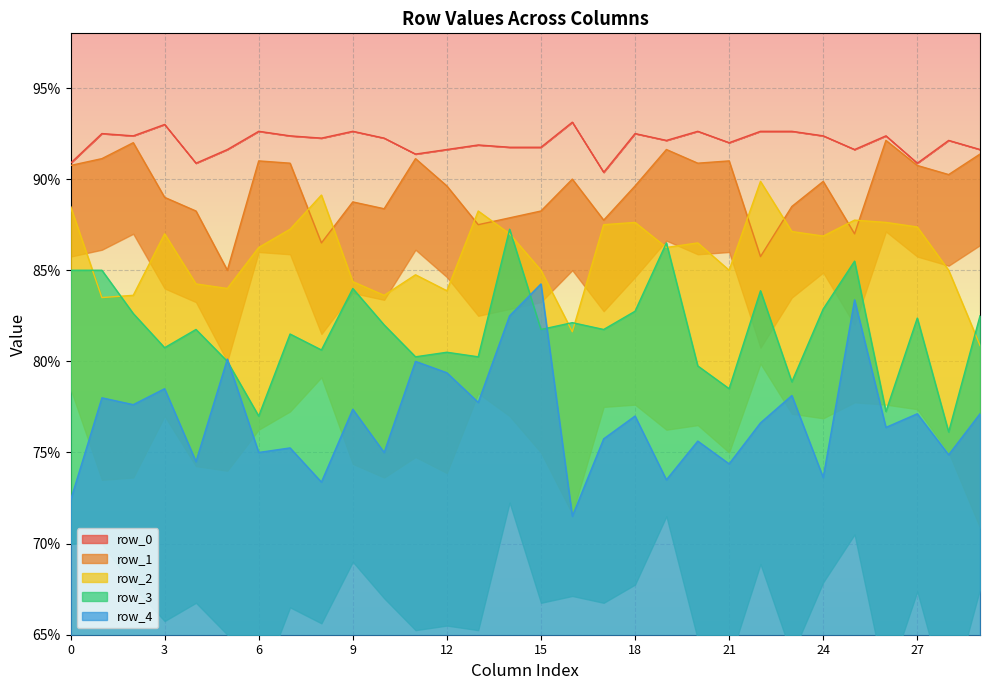

True or false: row_2 has more than 1 interior local peaks.

True